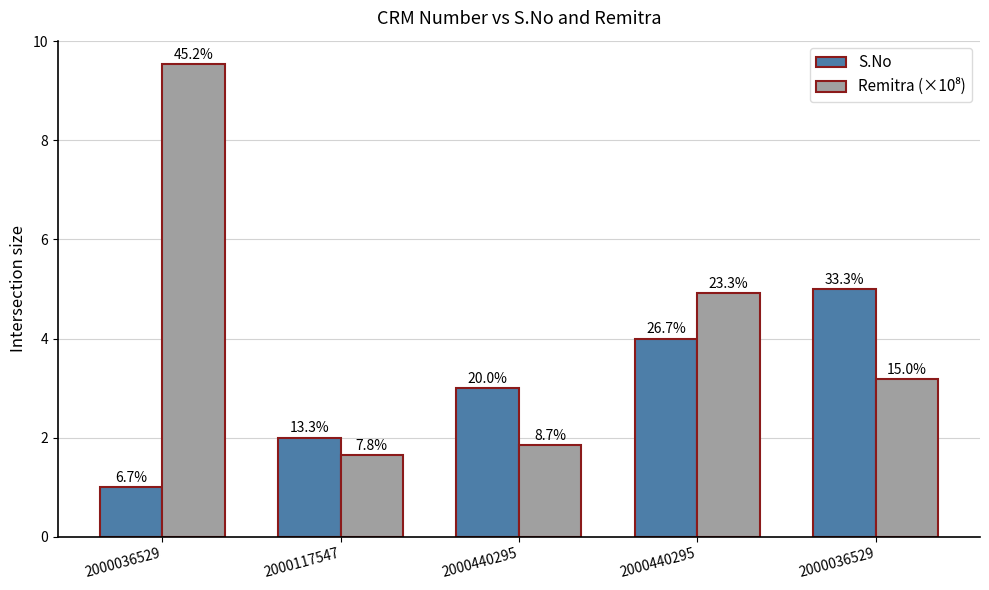

How many bars are there in total?

10